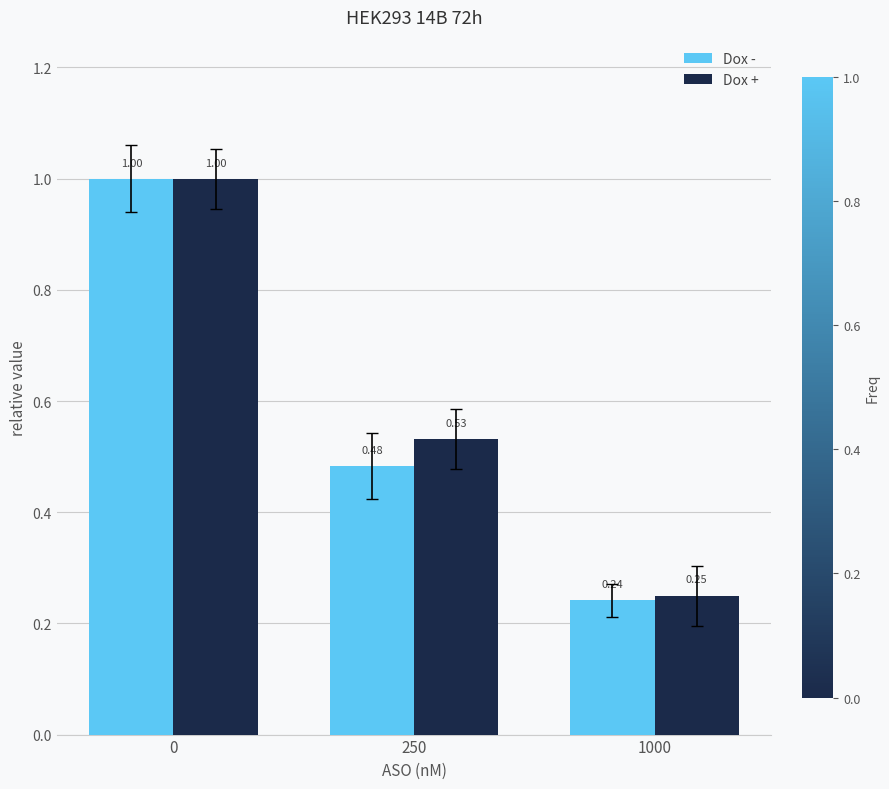

List the series in order of their overall mean, lowest first.

Dox -, Dox +